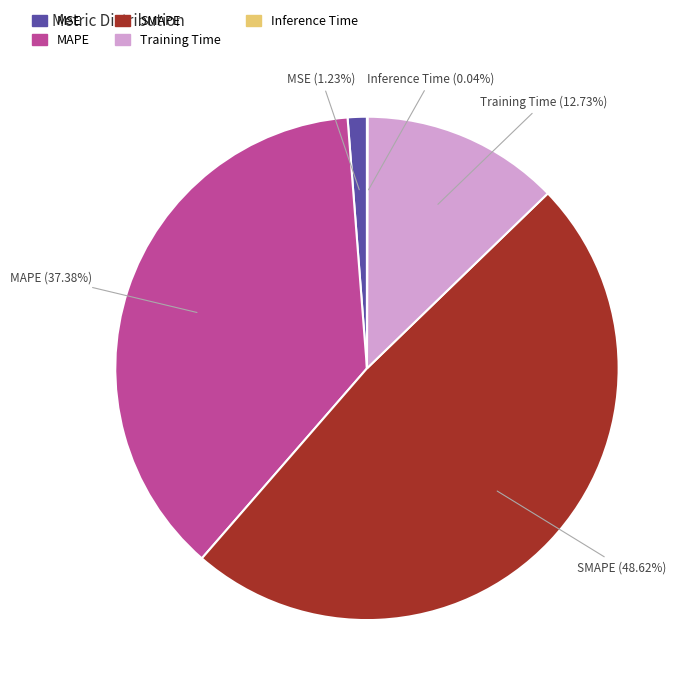

Which has a higher value, Training Time or MAPE?

MAPE